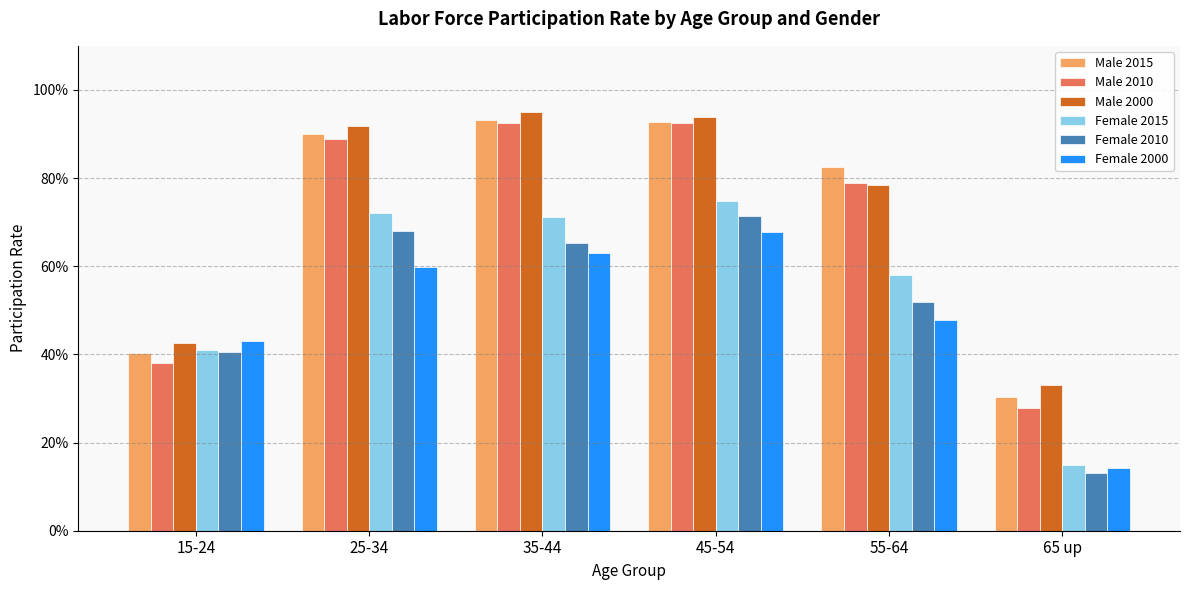

Rank the categories by Female 2010 value from lowest to highest.

65 up, 15-24, 55-64, 35-44, 25-34, 45-54